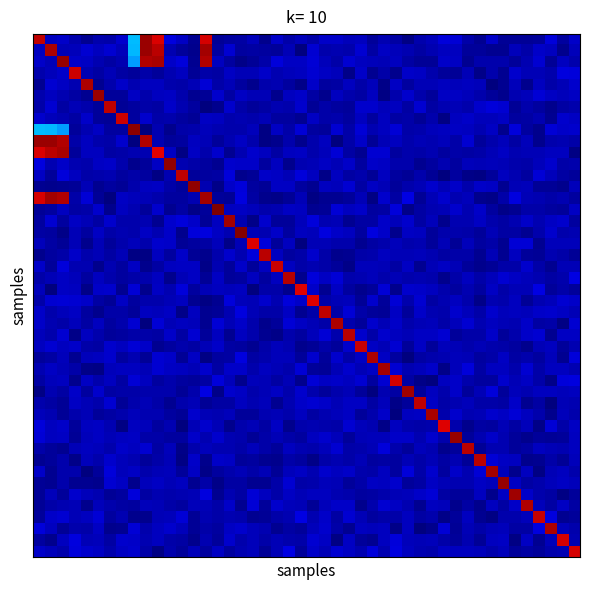

At how many categories does at least one series exceed 34?

3